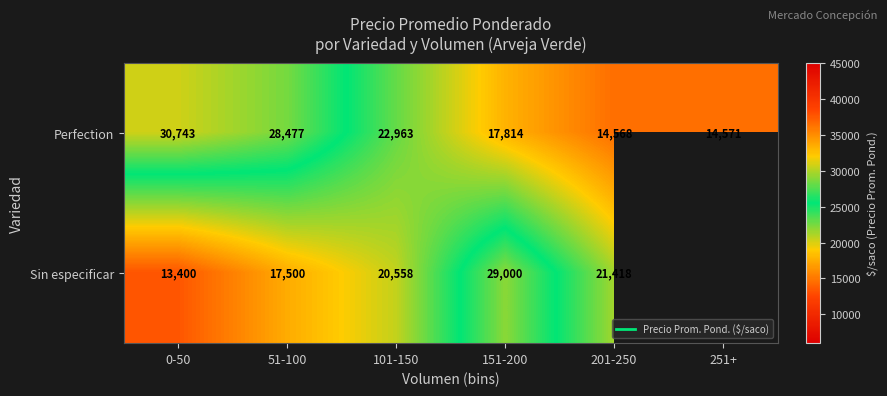

The Sin especificar series shows 41915.1 at 151-200. True or false?

False